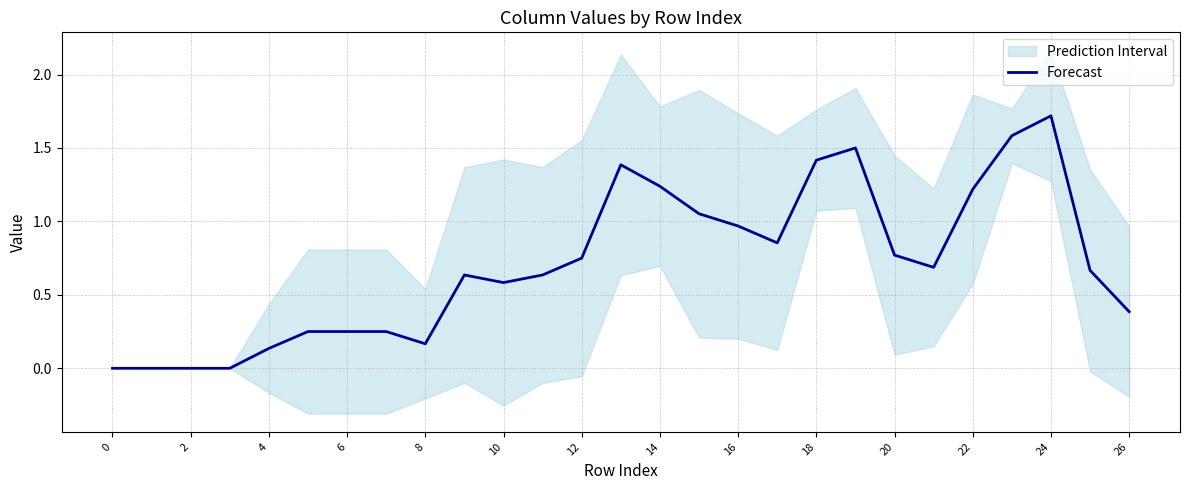

Is this an area chart (filled region under the line)?

No